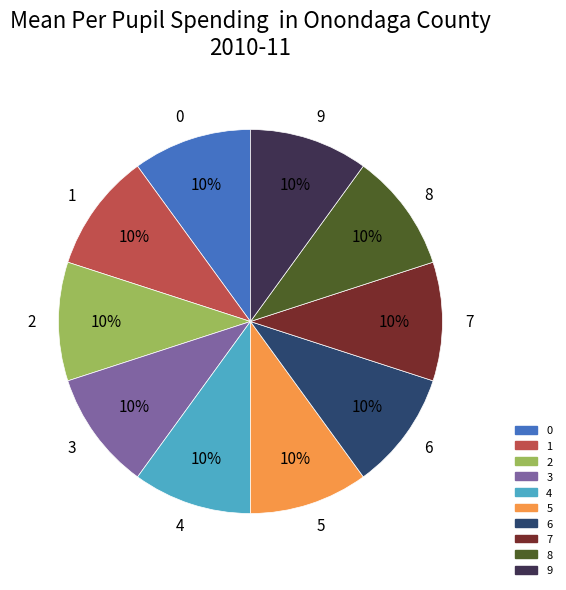

Is there a majority slice in this chart?

No